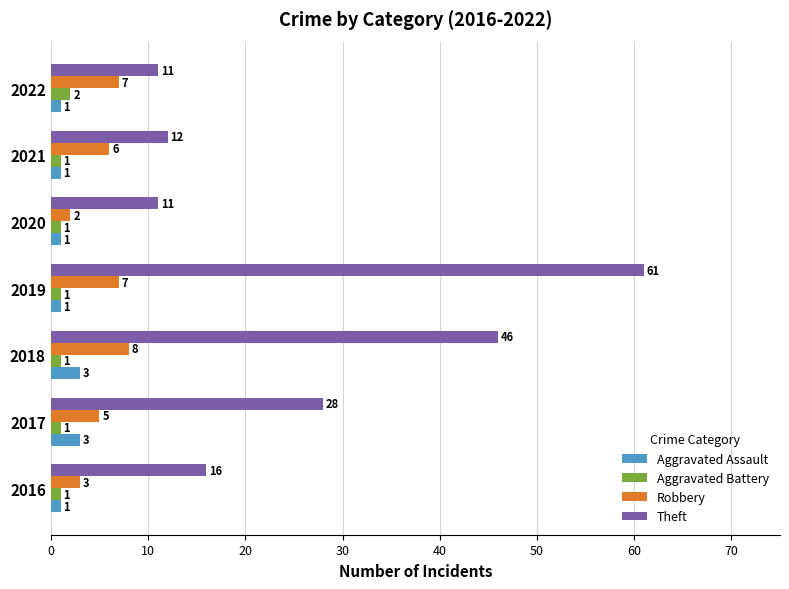

At which label is Theft closest to 36?

2017